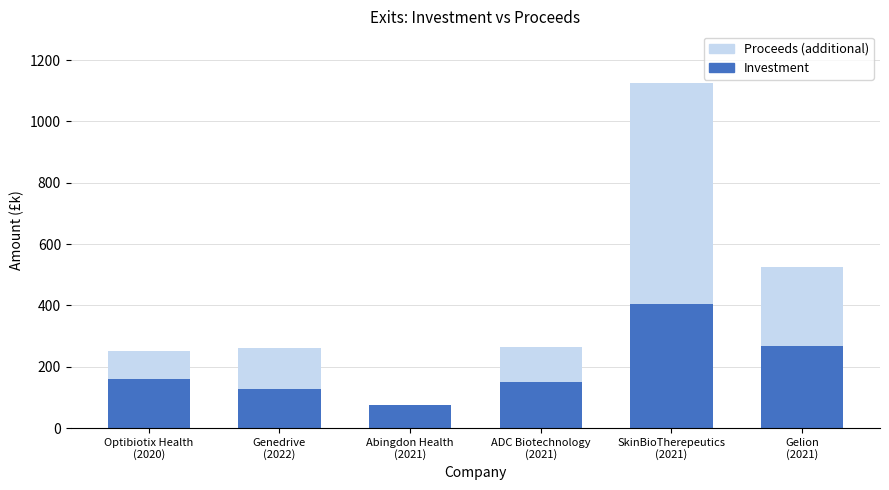

What is the sum of all Investment values?

1182